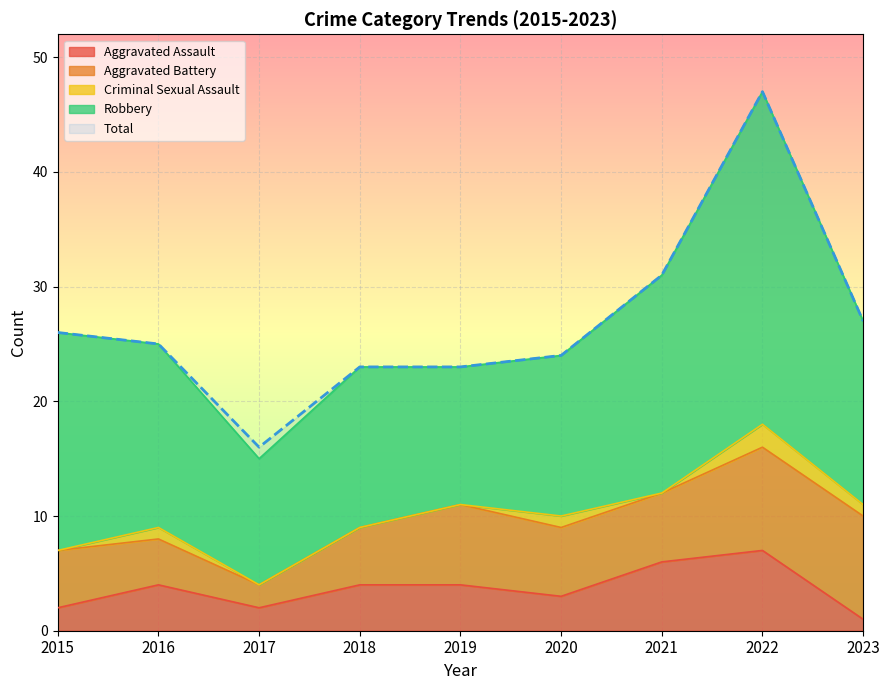

How many values in the Aggravated Assault series are below 4?

4